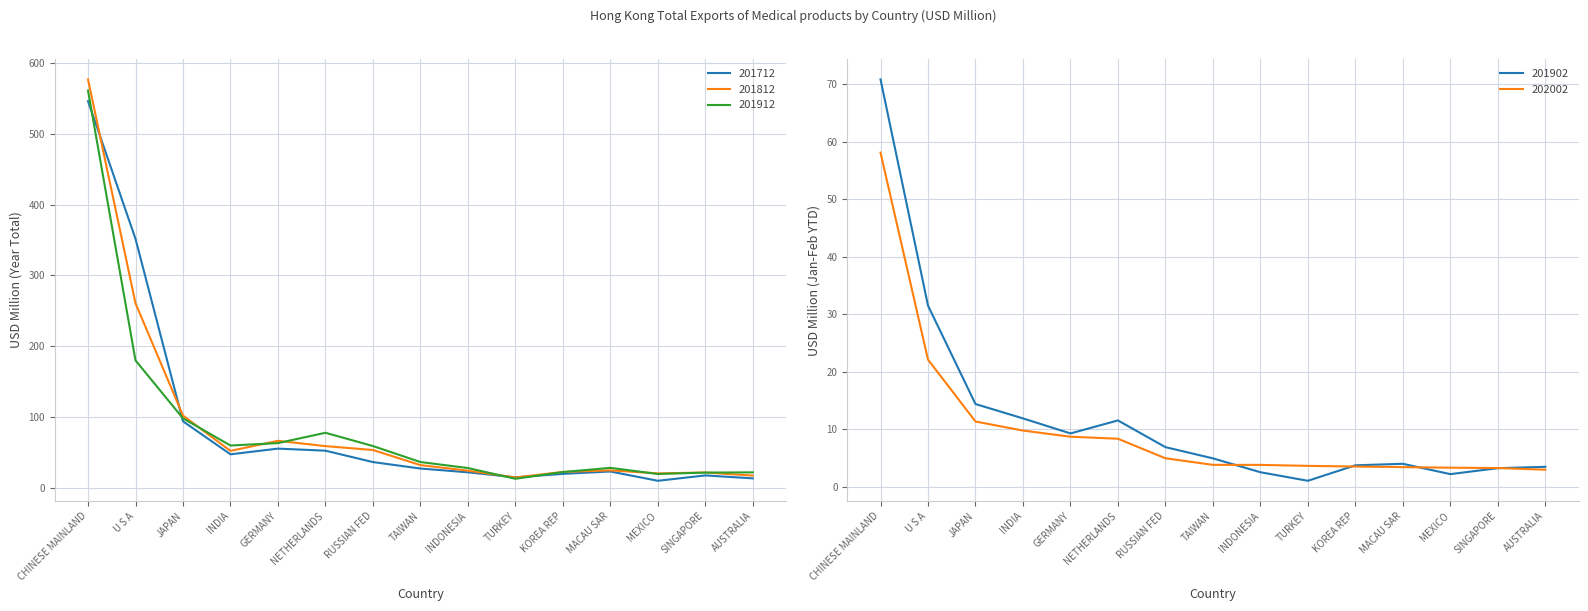

How many times do 201902 and 202002 cross each other?

4